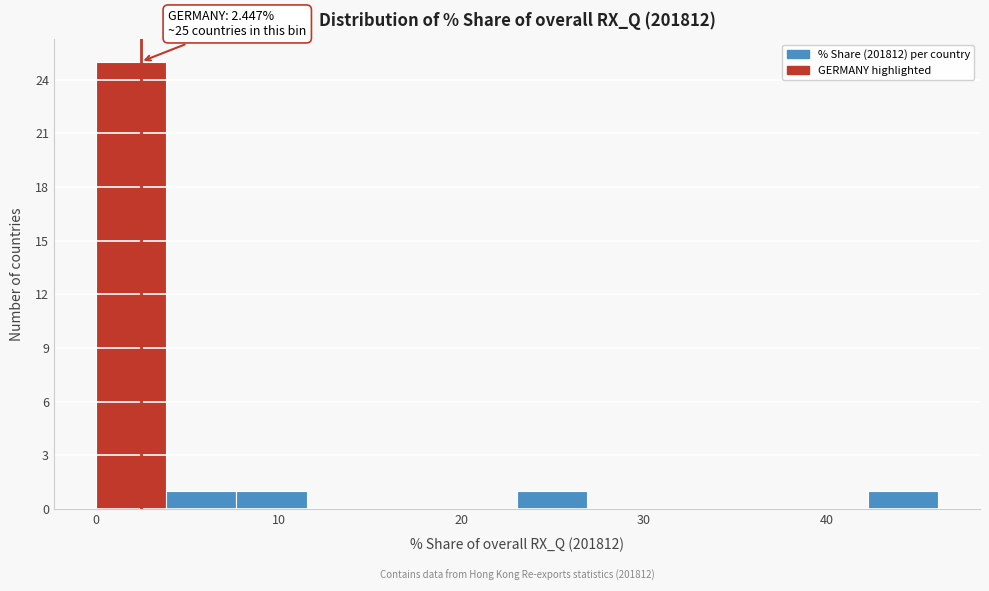

Around what value on the x-axis is the tallest bar? Give the approximate position of its centre, as read against the axis.

2